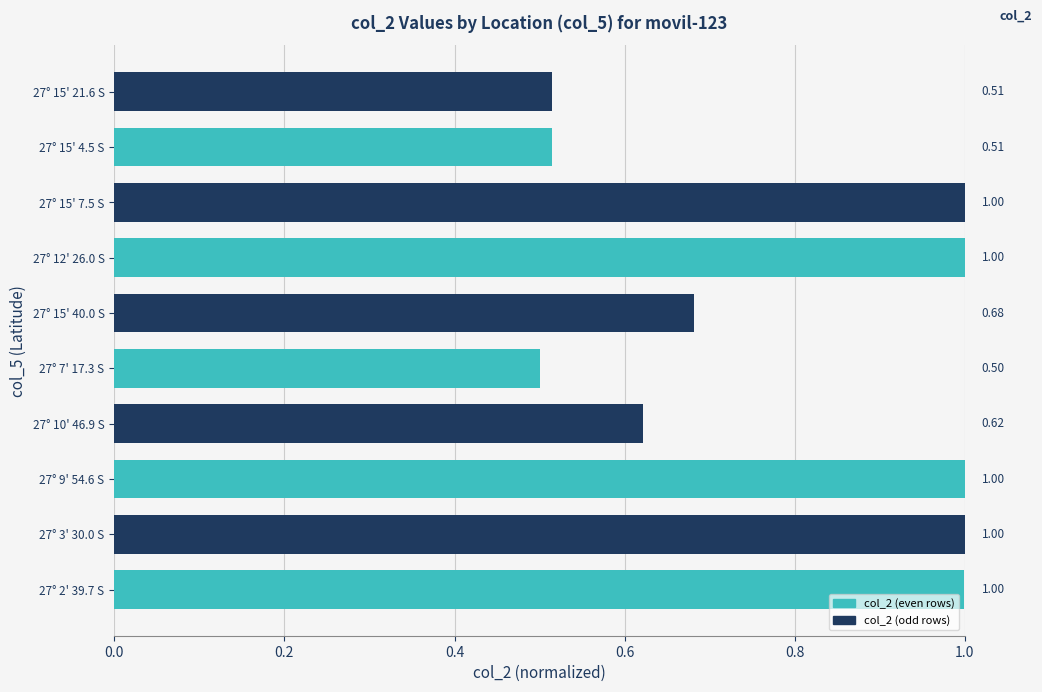

Is it true that the value at 27° 9' 54.6 S is 0.3?

False